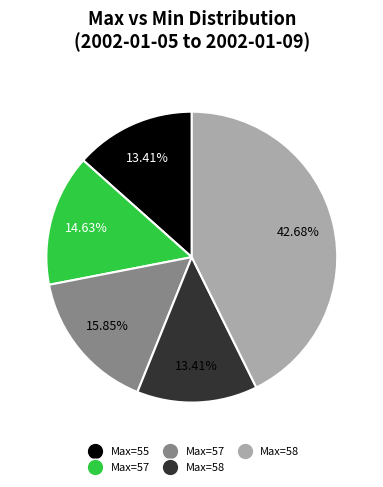

Does any single category account for the majority?

No